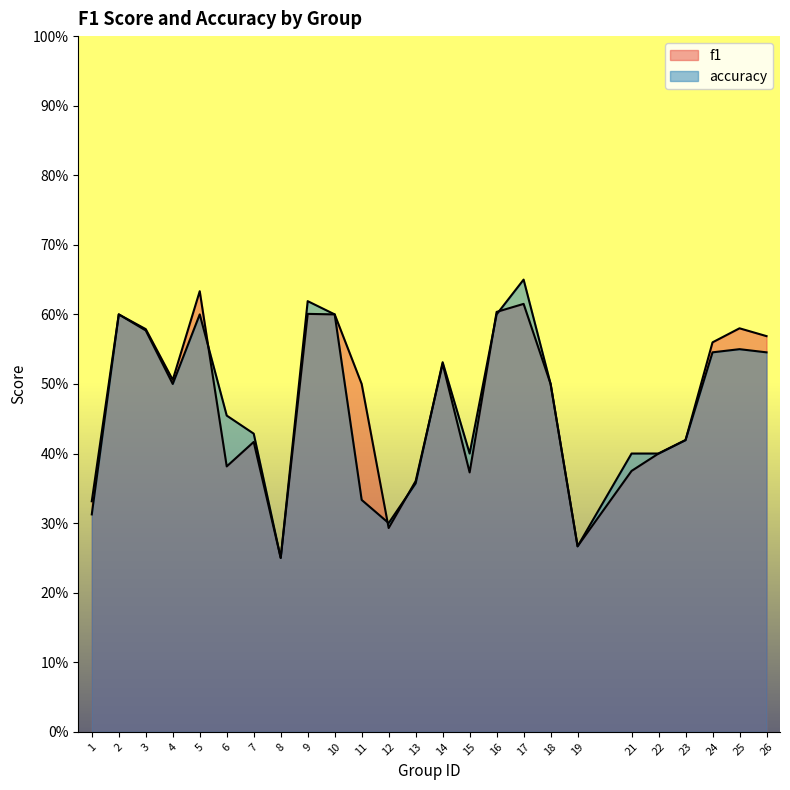

Between which two adjacent categories do accuracy and f1 first intersect?

5 and 6